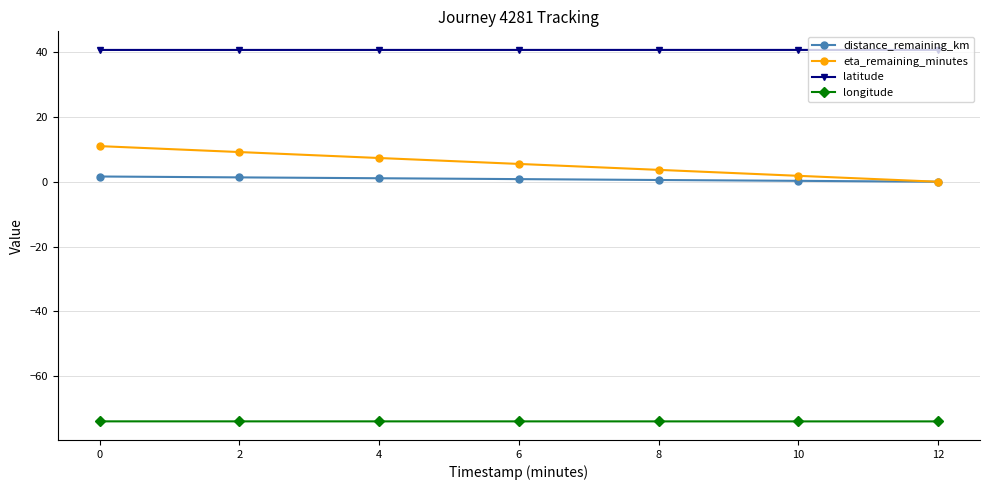

What is the value of the longitude point at the 3rd from the left?

-74.0